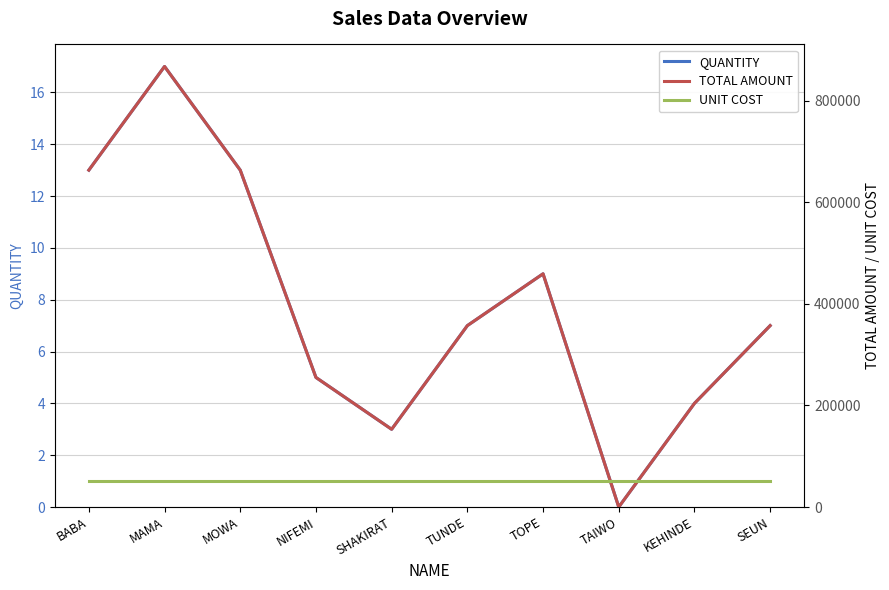

How many interior local valleys does the QUANTITY series have?

2